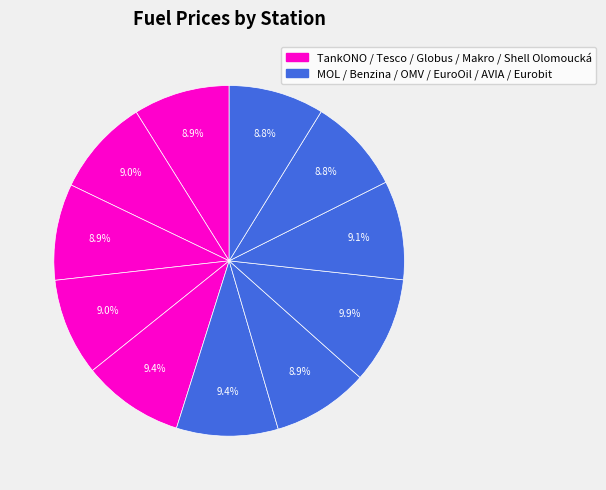

To the nearest percent, what is the difference between the largest and smallest slice percentages?

1%